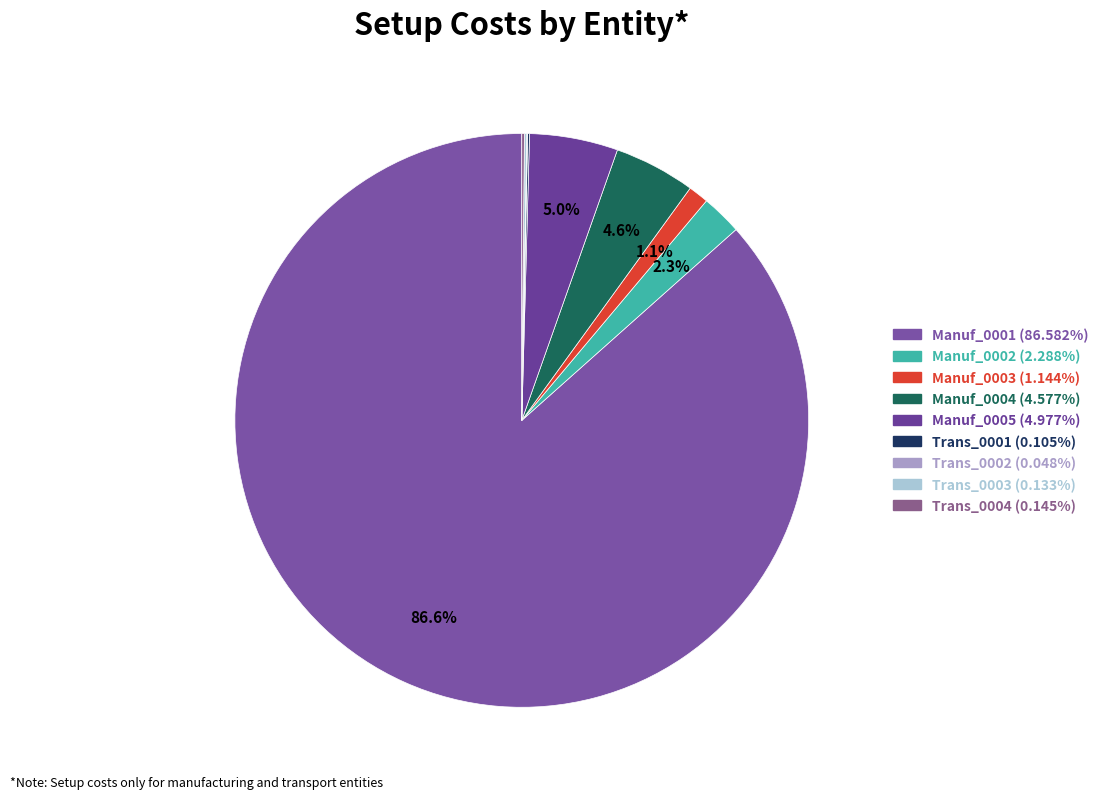

Is it true that Manuf_0003 is 11% of the pie?

False